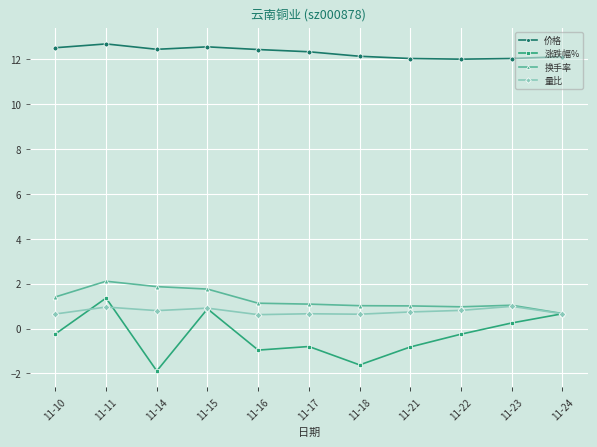

What is the value of the 量比 point at the 9th from the left?

0.8